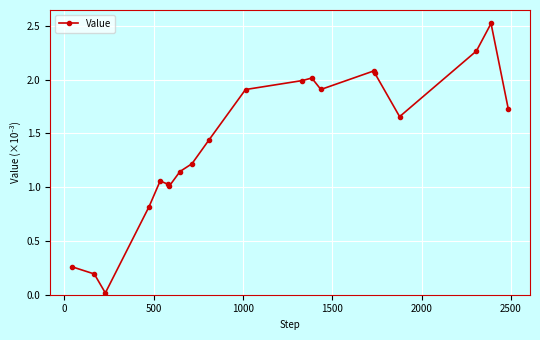

True or false: the data has more than 1 interior local peaks.

True